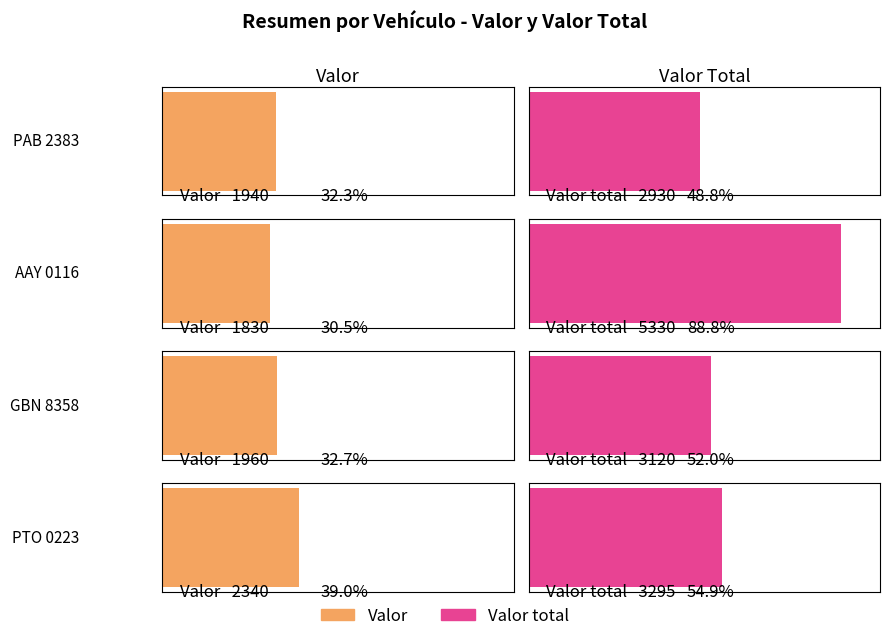

Which has a higher value, Valor total or Valor?

Valor total